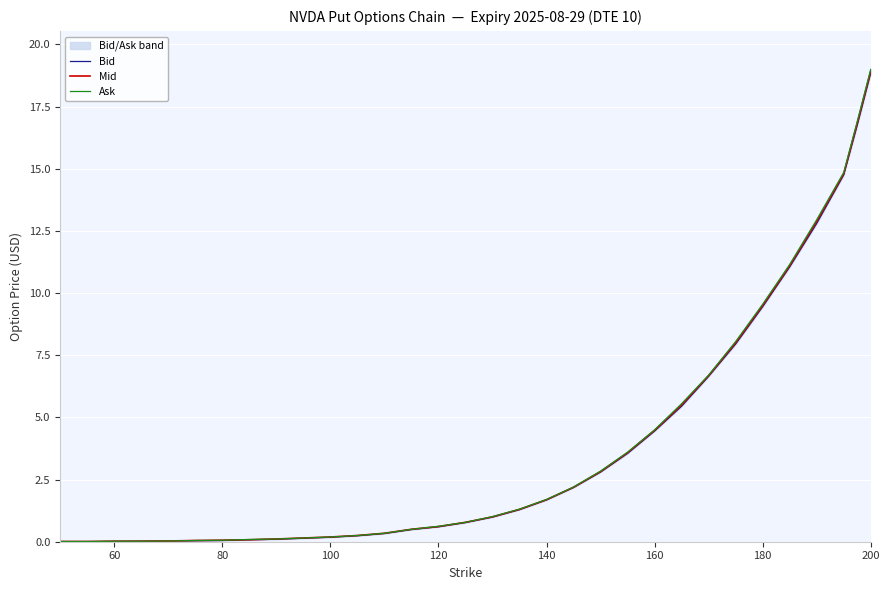

Is it true that Mid equals 4.8 at 180?

False